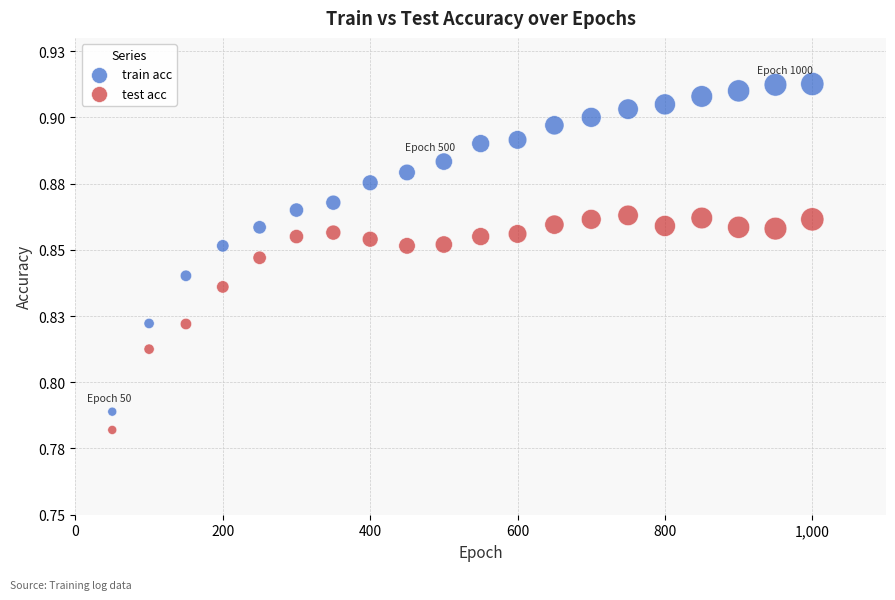

What are all the series names shown in the legend?

train acc, test acc